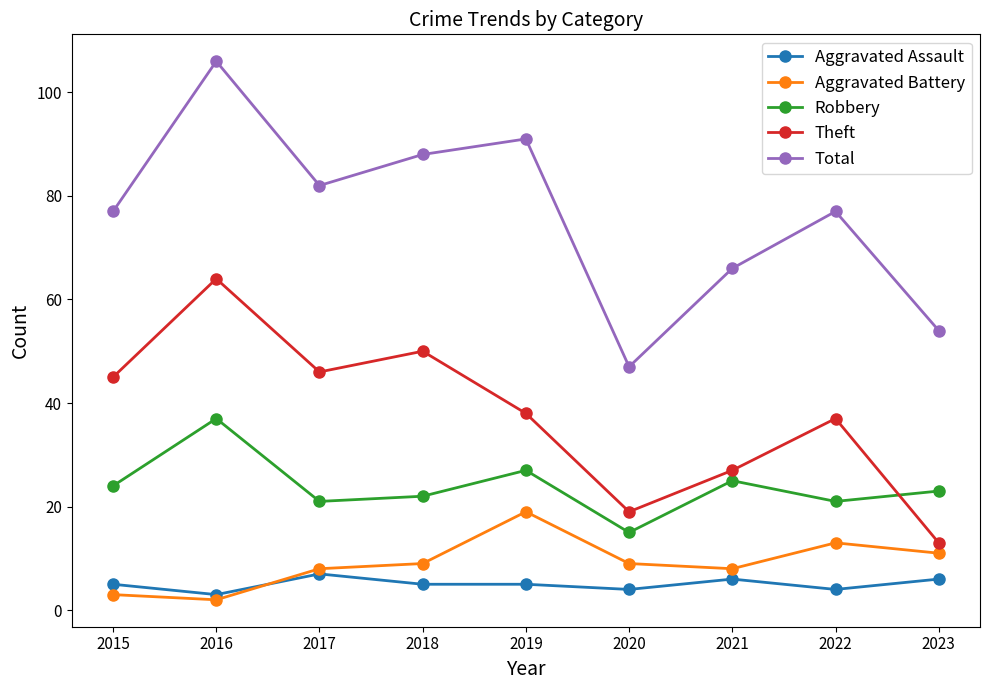

Which label corresponds to the largest value in the chart?

2016